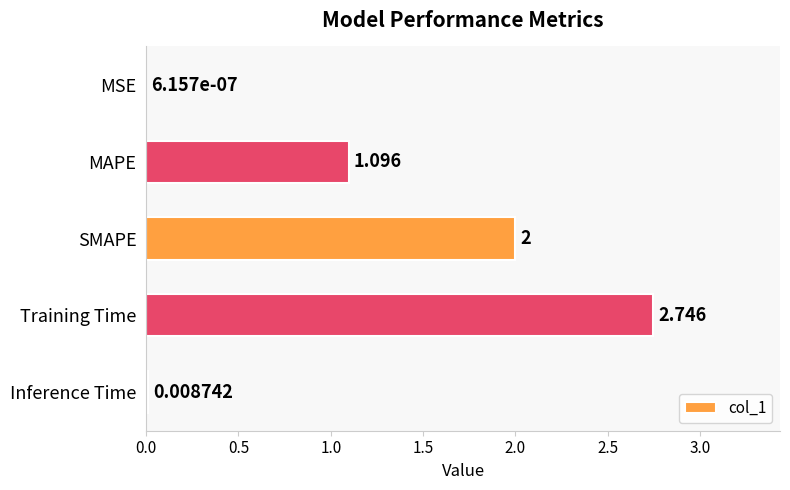

At which category does the chart reach its peak across all series?

Training Time